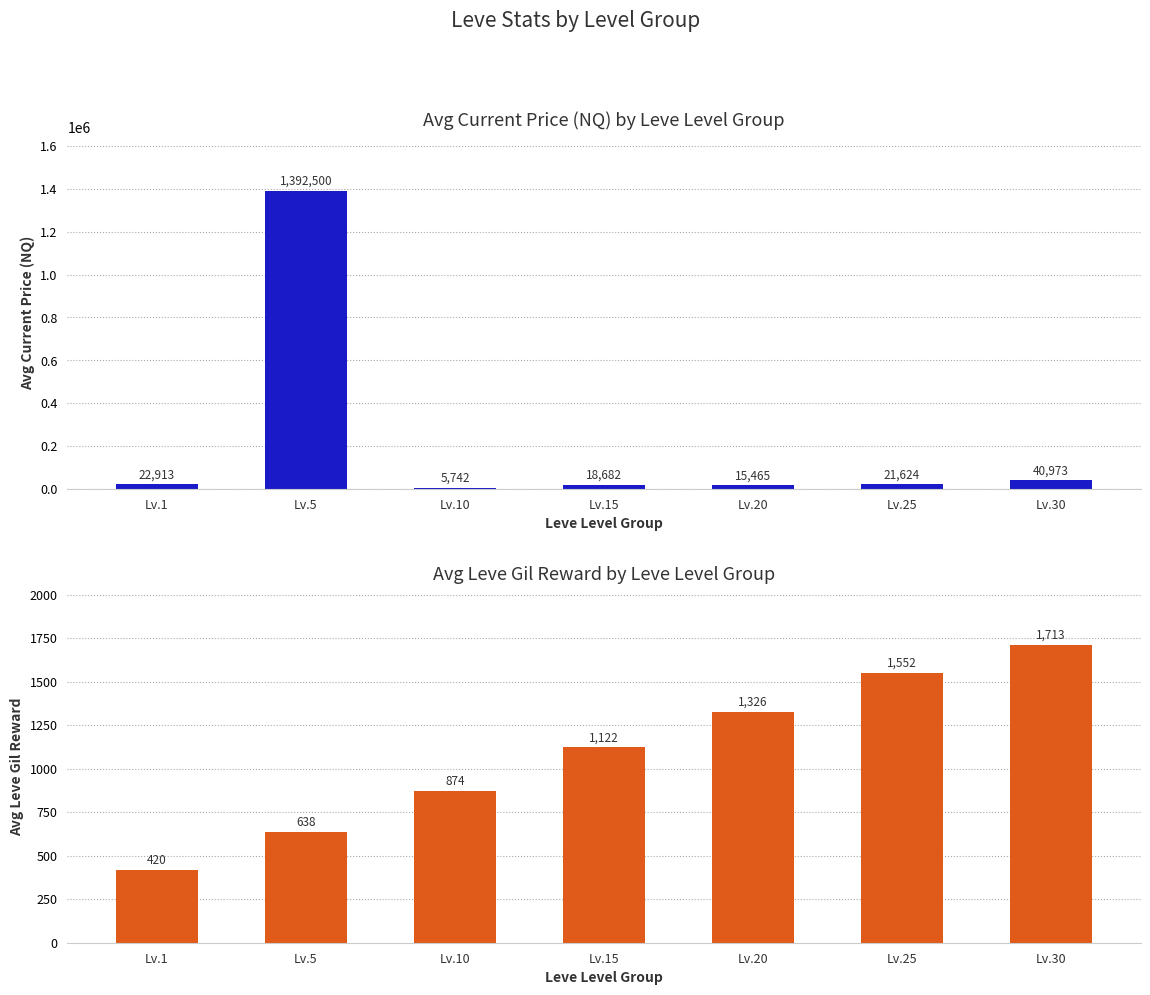

What is the average value of the Avg Leve Gil Reward series?

1092.3